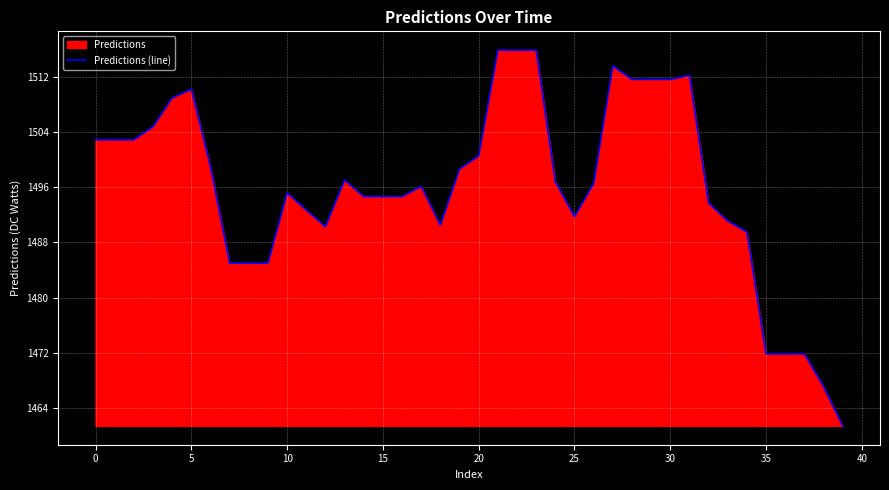

The value at 31 is 2587.5. True or false?

False